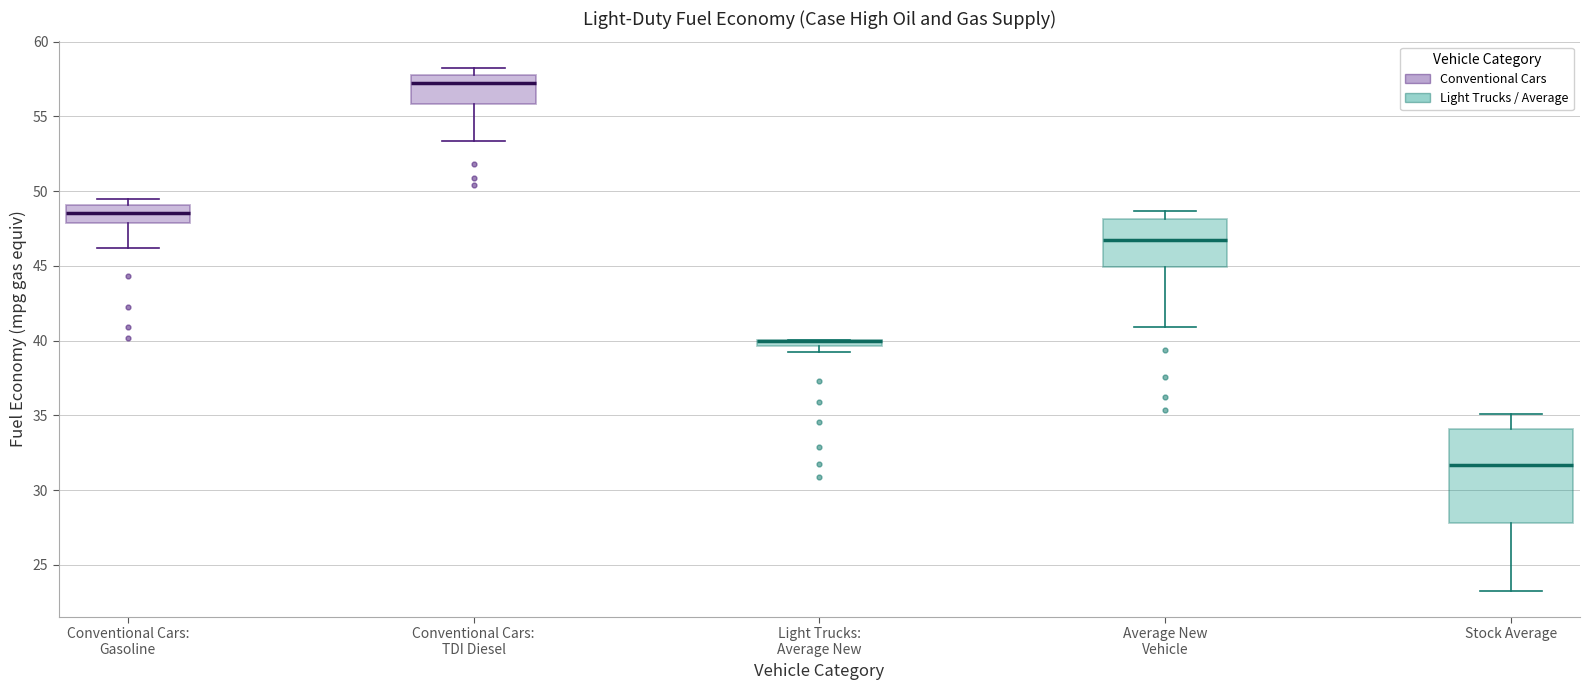

Which box is the tallest, from its lower edge to its upper edge?

Stock Average